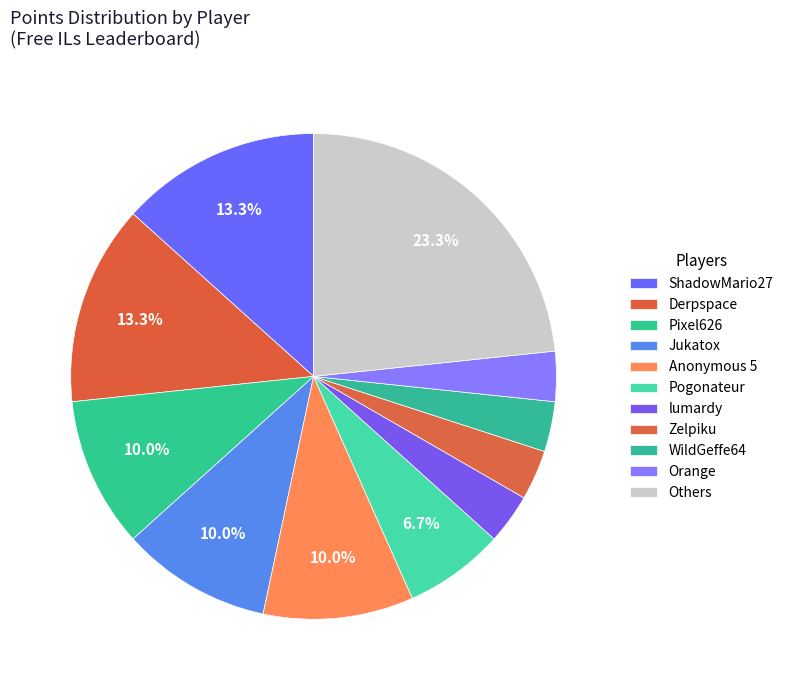

Does WildGeffe64 represent more than half of the total?

No